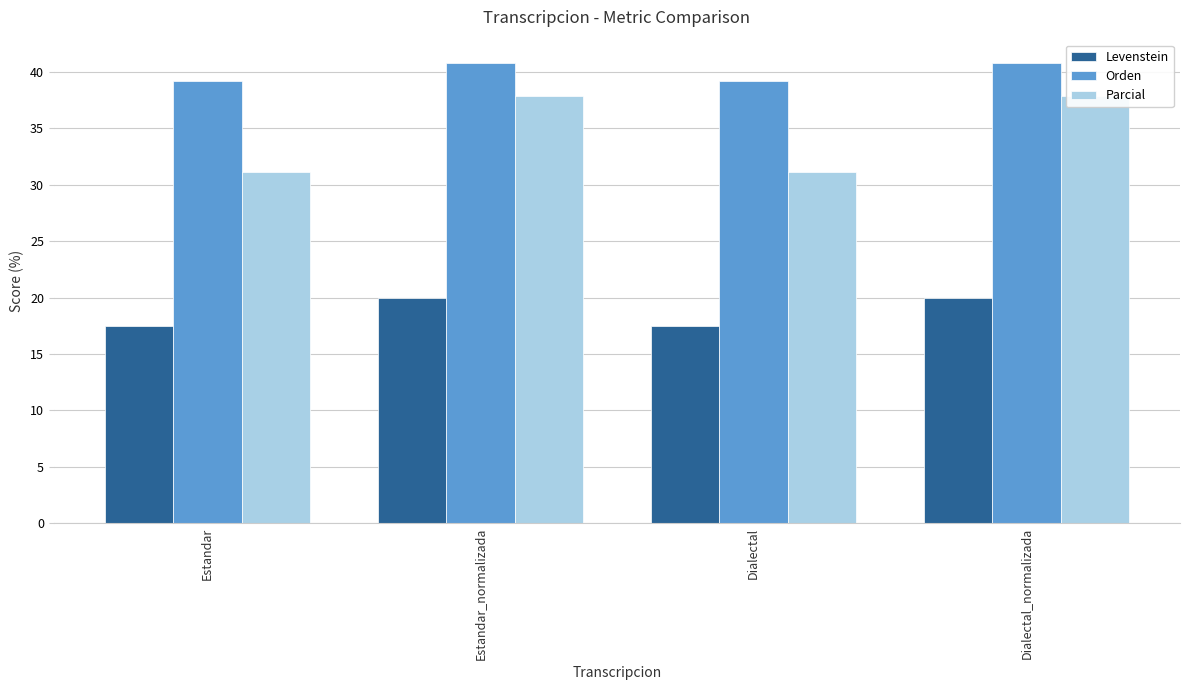

Rank the categories by Levenstein value from lowest to highest.

Estandar, Dialectal, Estandar_normalizada, Dialectal_normalizada